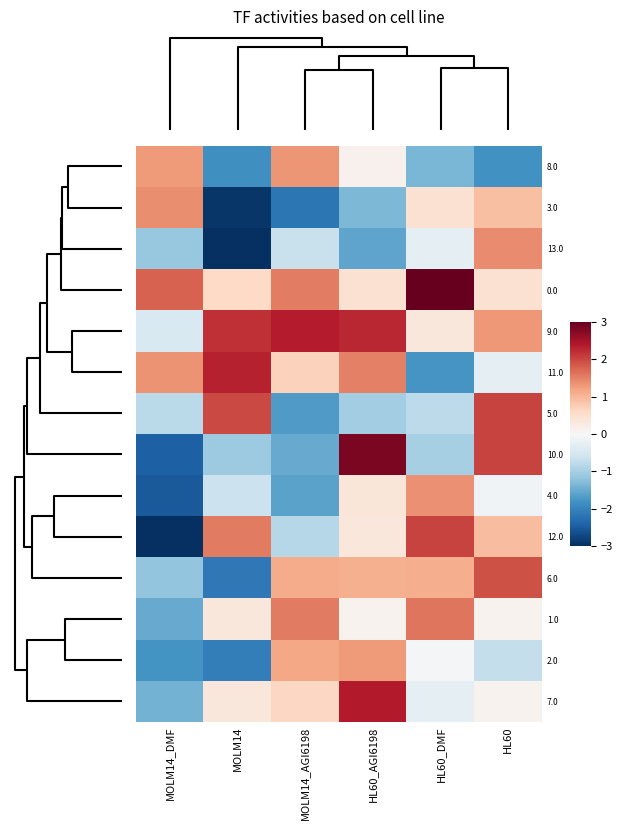

How many data points does each series have?

6